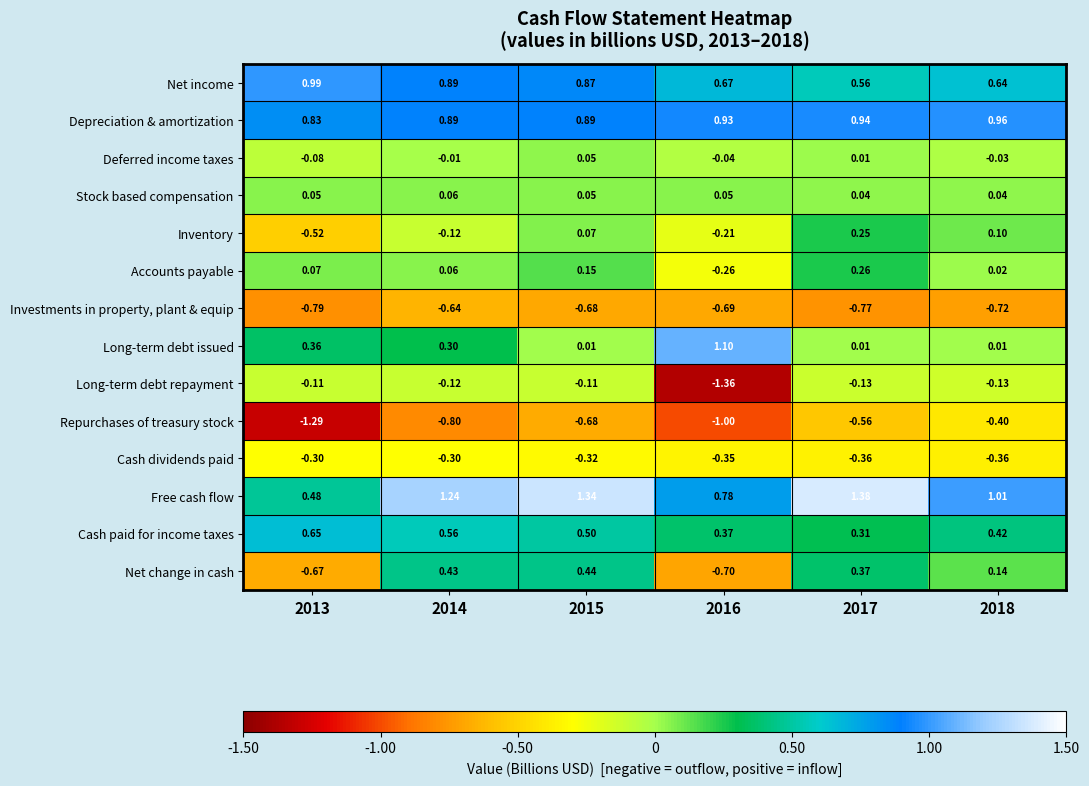

How many data points does each series have?

6